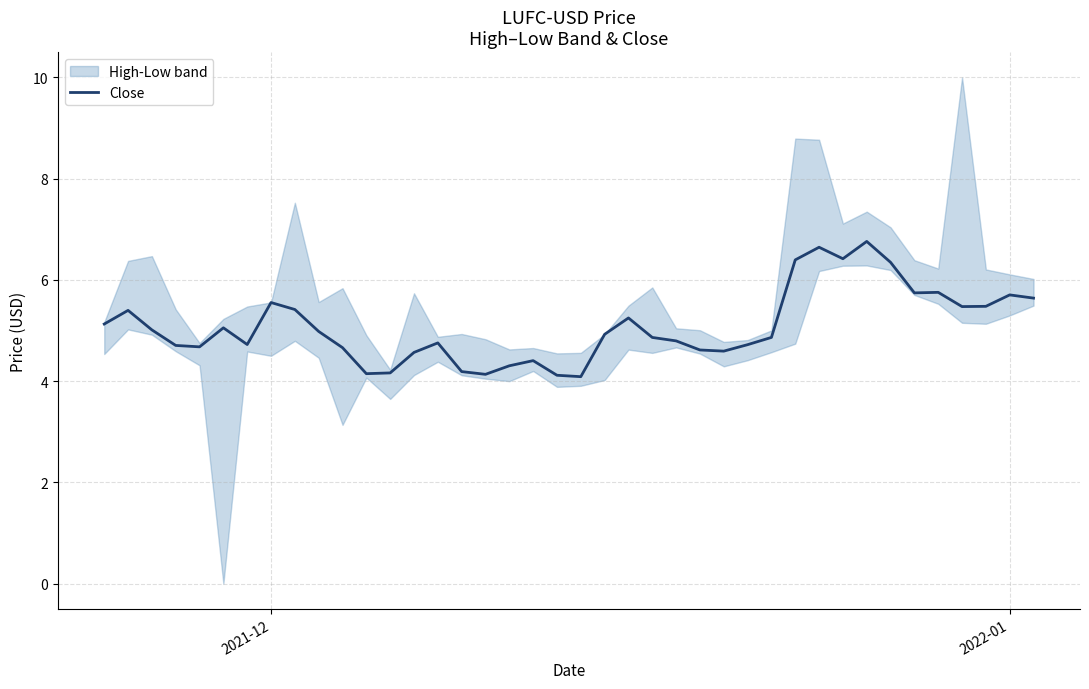

How many interior local peaks (higher than both neighbors) does the data have?

10